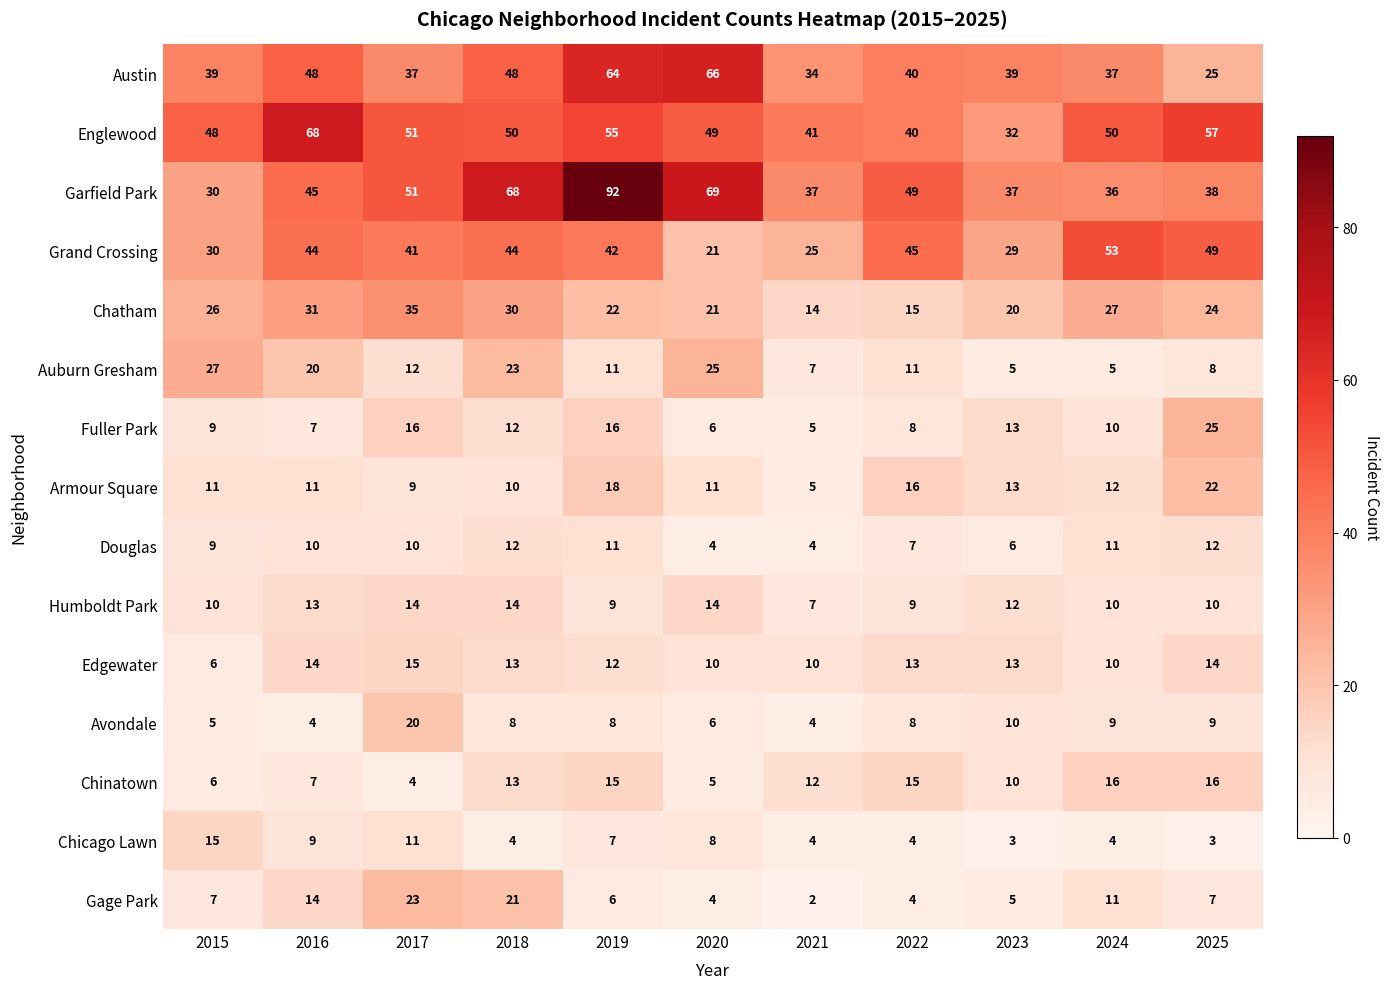

The value of Austin at 2020 is 66. True or false?

True